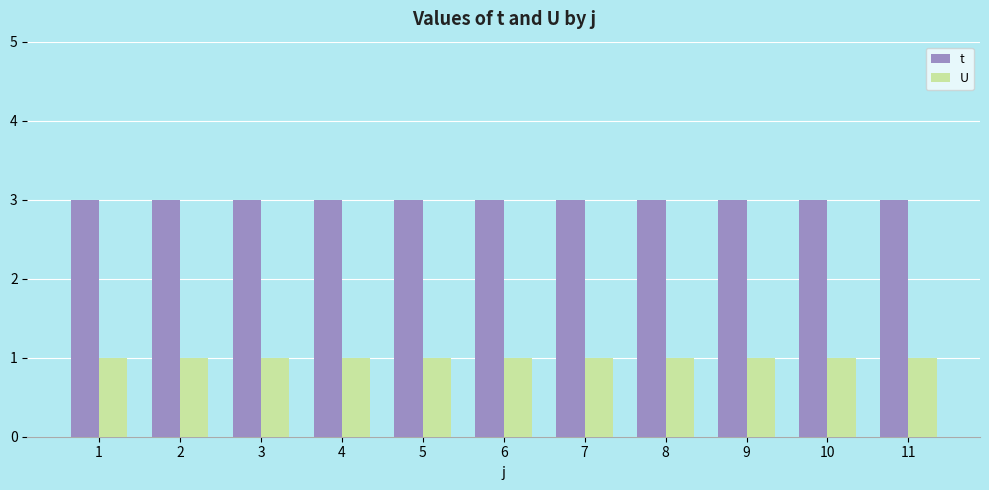

What is the average value of the t series?

3